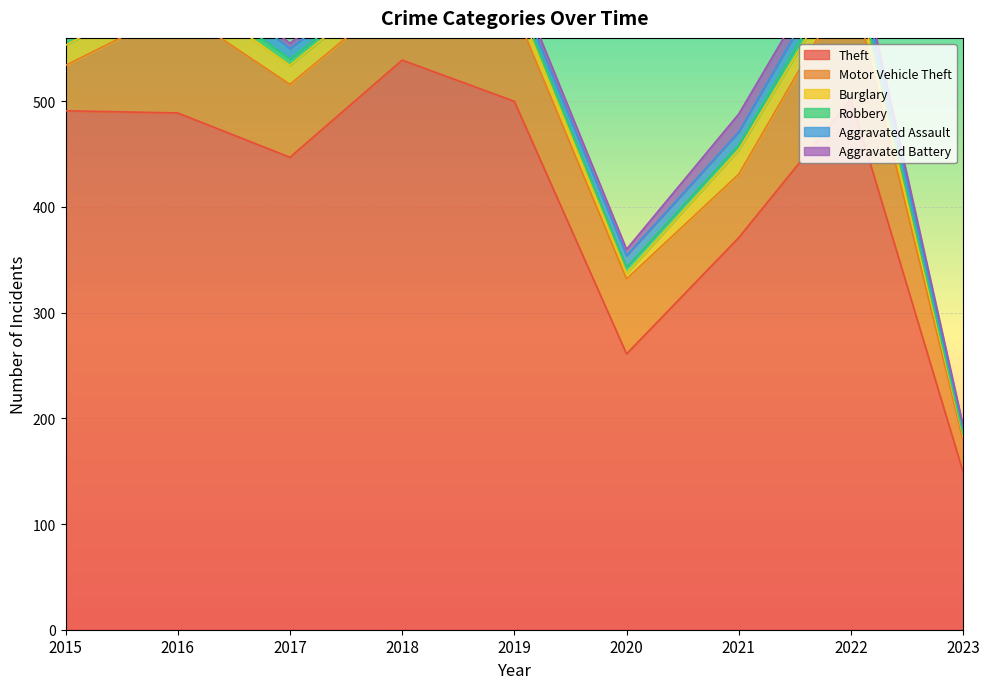

Which label corresponds to the smallest value in the chart?

2023